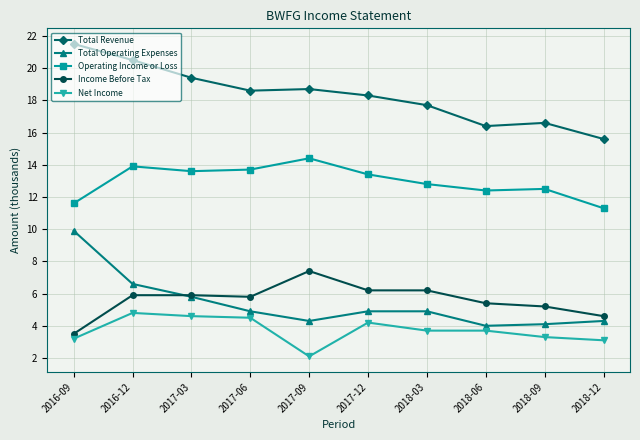

What is the difference between the Net Income values at 2016-09 and 2017-12?

1.0